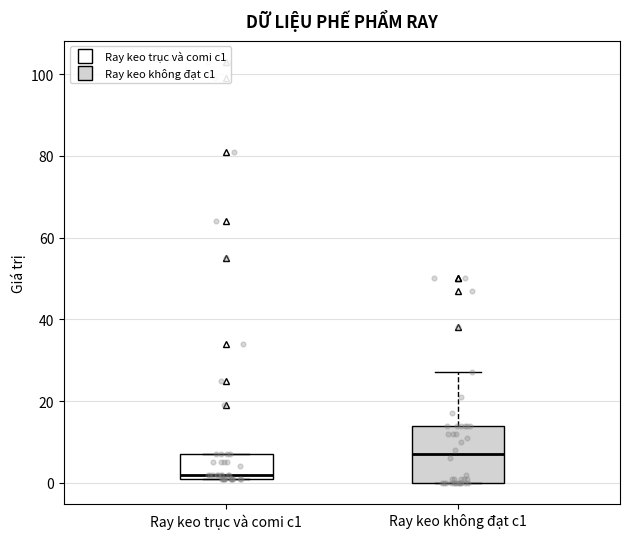

Reading left to right, transcribe this box plot: for each box, give where its median line is, the range the box spans, and where its two whiskers end, as read against the y-axis. The values are not printed on the chart, so give them approximately, as read against the axis.

Ray keo trục và comi c1: median 2 (just above the box's lower edge), box 2 to 8, whiskers 2 to 8
Ray keo không đạt c1: median 8, box 0 to 14, whiskers 0 to 28